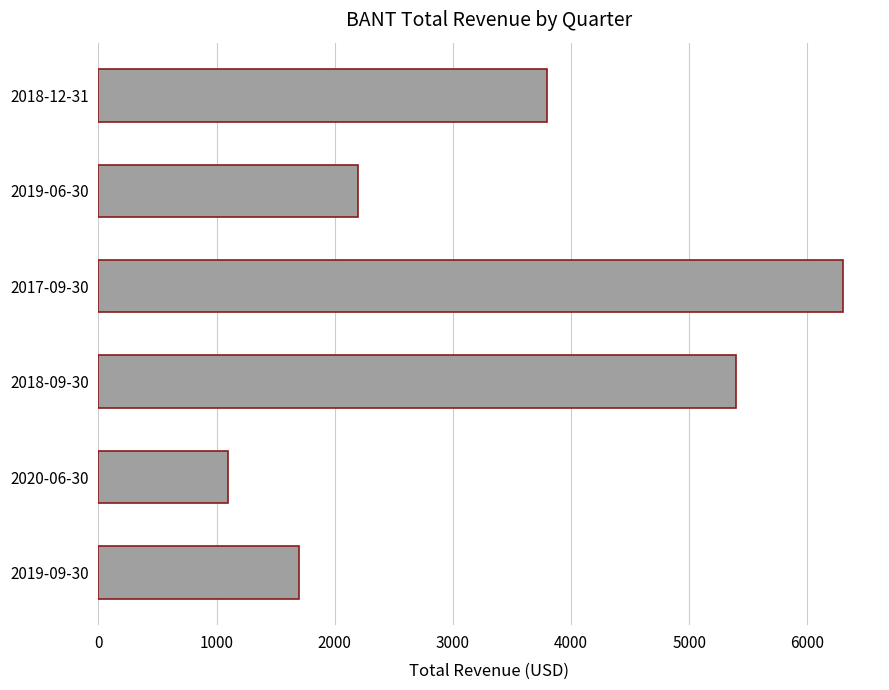

Rank the categories by value from lowest to highest.

2020-06-30, 2019-09-30, 2019-06-30, 2018-12-31, 2018-09-30, 2017-09-30